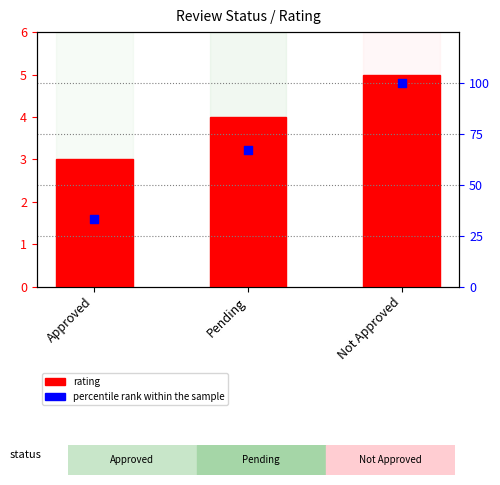

What is the total value across all series at Not Approved?

105